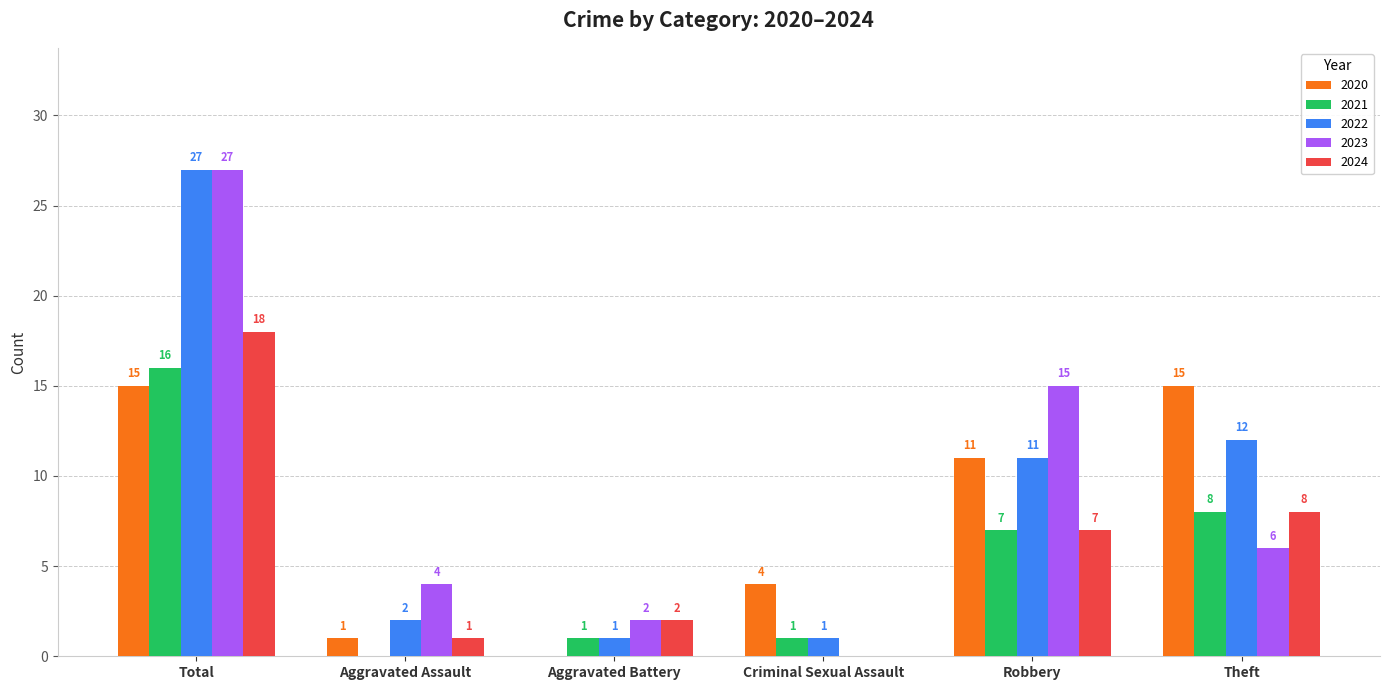

Reading left to right, list all the values displayed in this chart.

2020: Total=15	Aggravated Assault=1	Aggravated Battery=0	Criminal Sexual Assault=4	Robbery=11	Theft=15
2021: Total=16	Aggravated Assault=0	Aggravated Battery=1	Criminal Sexual Assault=1	Robbery=7	Theft=8
2022: Total=27	Aggravated Assault=2	Aggravated Battery=1	Criminal Sexual Assault=1	Robbery=11	Theft=12
2023: Total=27	Aggravated Assault=4	Aggravated Battery=2	Criminal Sexual Assault=0	Robbery=15	Theft=6
2024: Total=18	Aggravated Assault=1	Aggravated Battery=2	Criminal Sexual Assault=0	Robbery=7	Theft=8